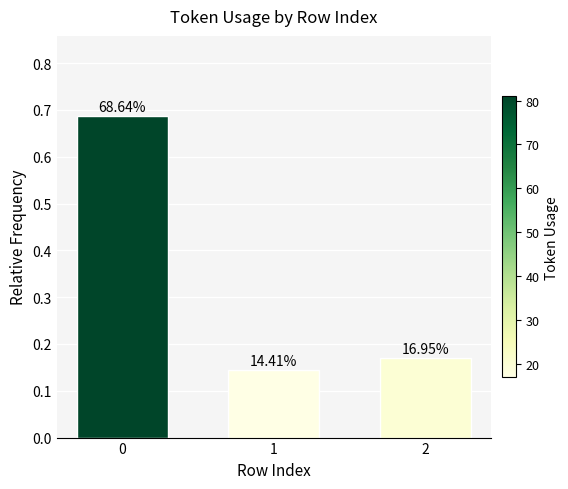

The value at 1 is 0.1. True or false?

False